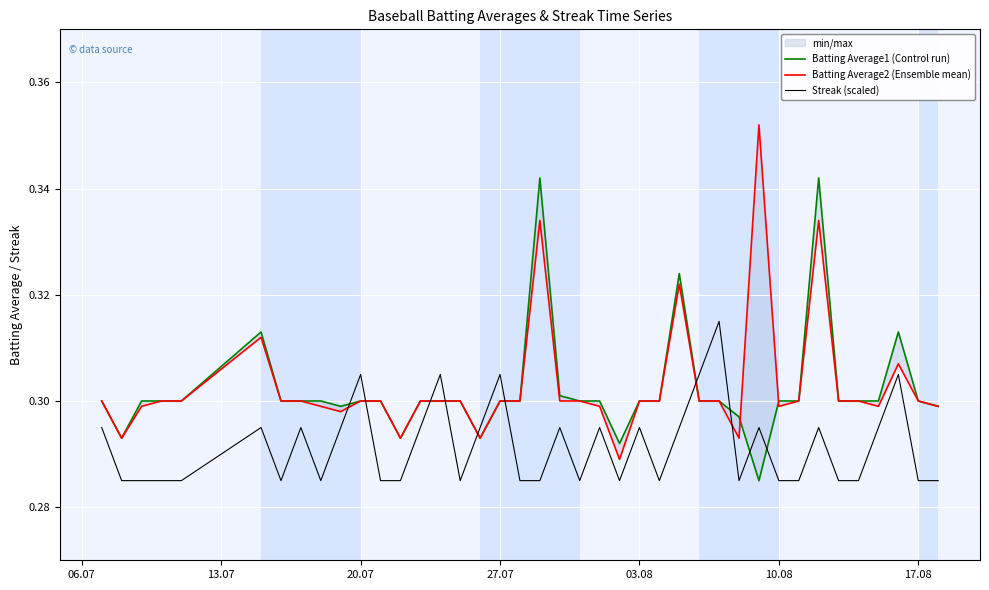

What is the smallest value displayed?

0.3